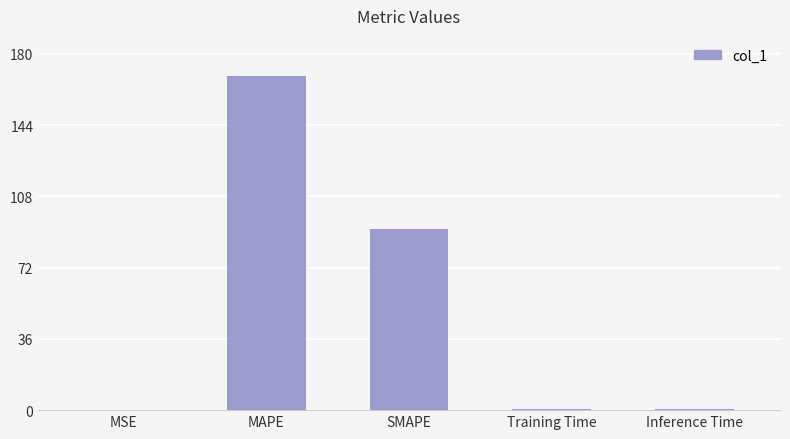

At which label is the value closest to 84?

SMAPE